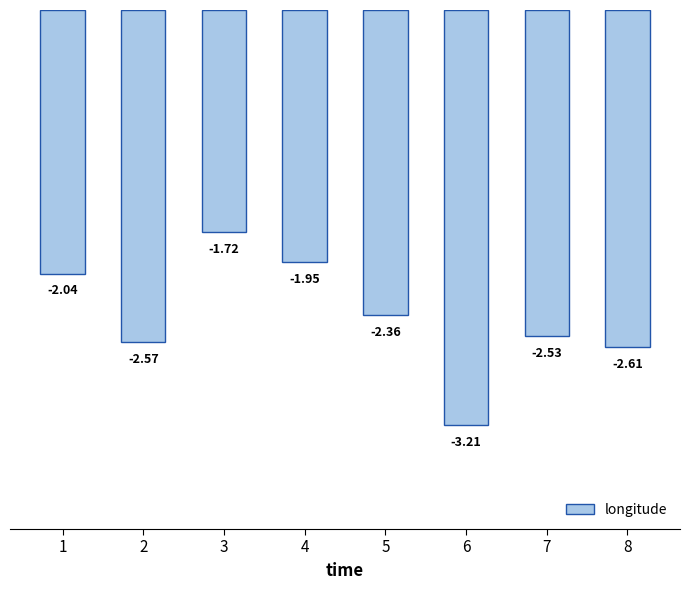

How many values are below -2?

6